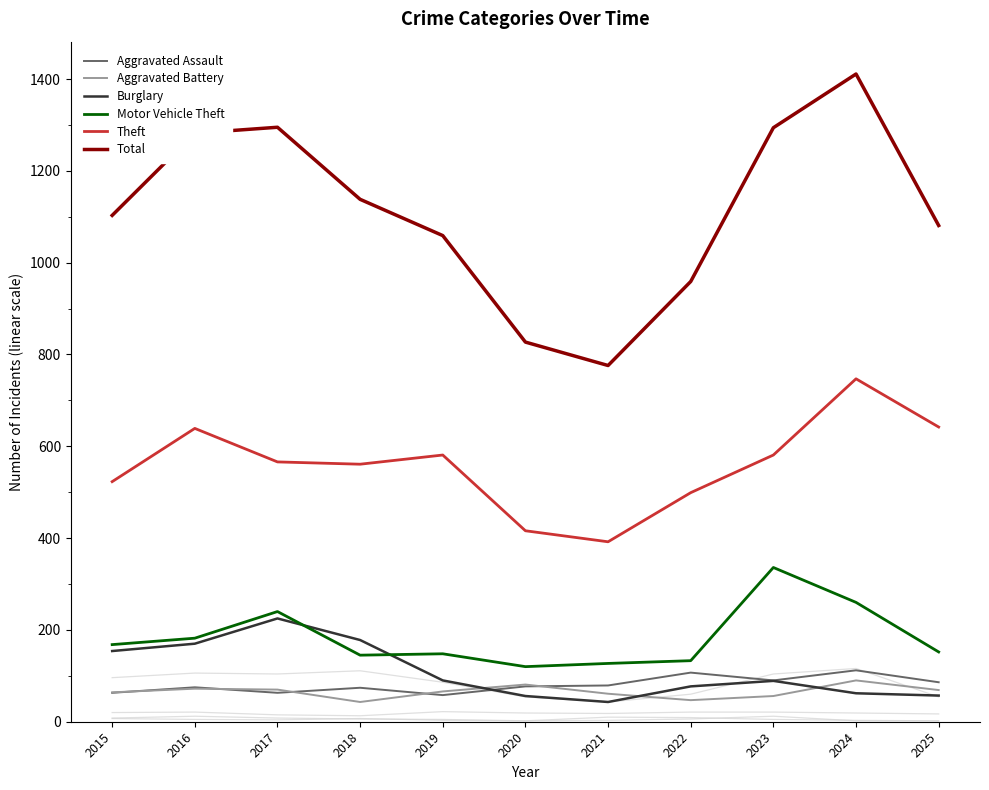

What are all the series names shown in the legend?

Aggravated Assault, Aggravated Battery, Burglary, Motor Vehicle Theft, Theft, Total